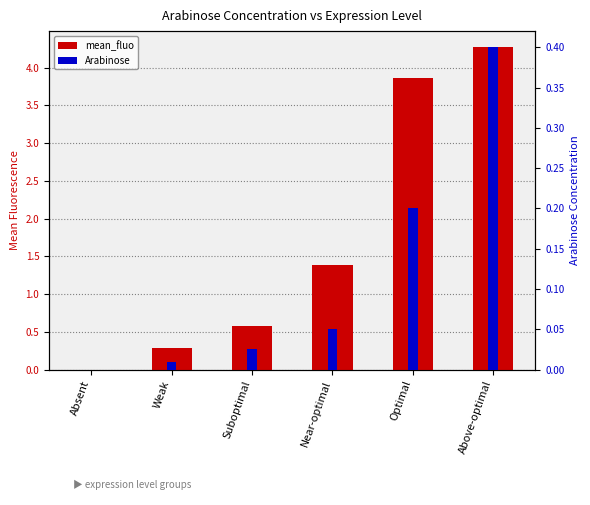

What is the greatest value displayed?

4.3